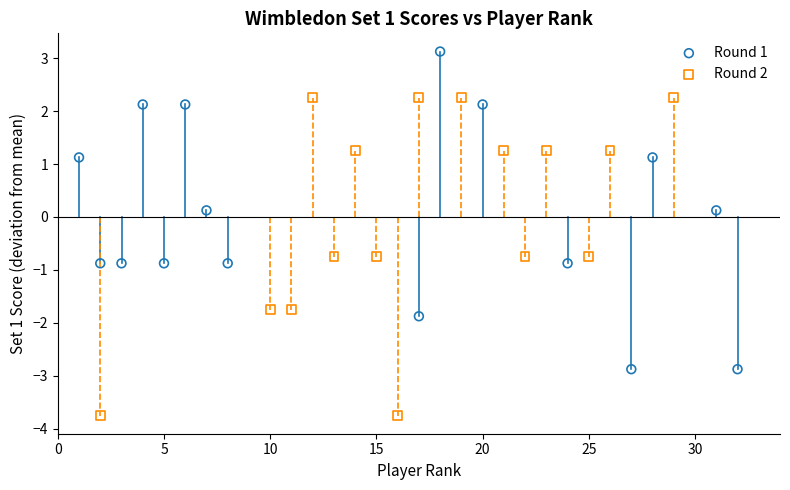

Which series reaches the minimum Y coordinate?

Round 2